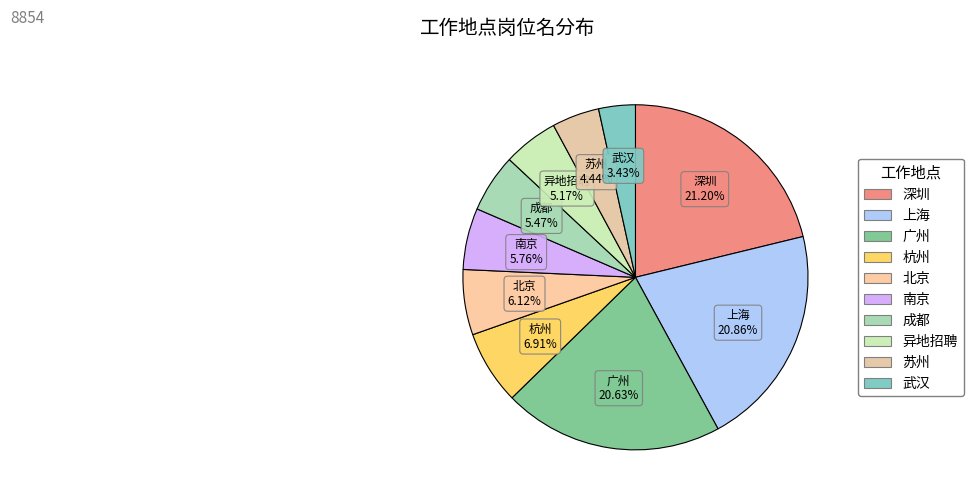

Count the number of slices in the pie.

10